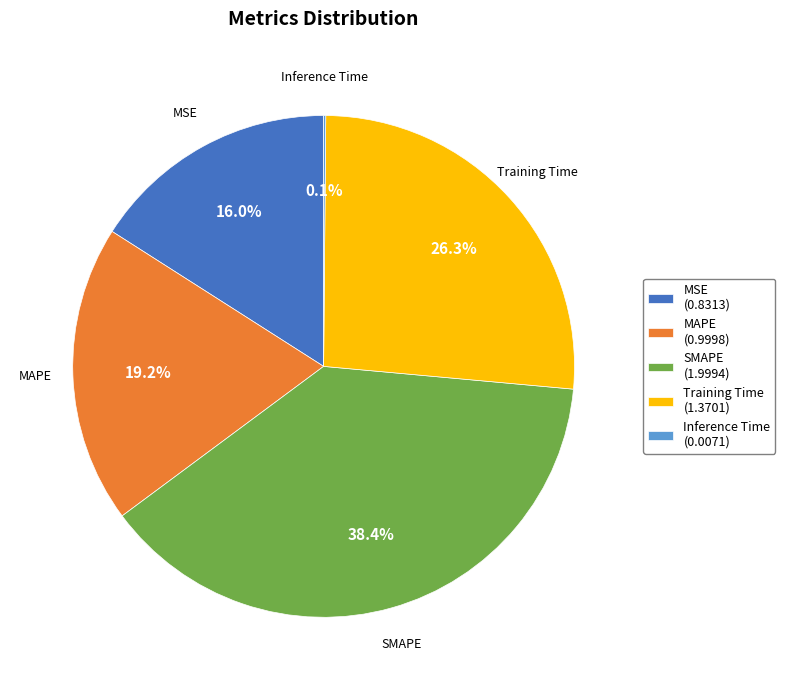

The SMAPE slice represents 38% of the pie. True or false?

True